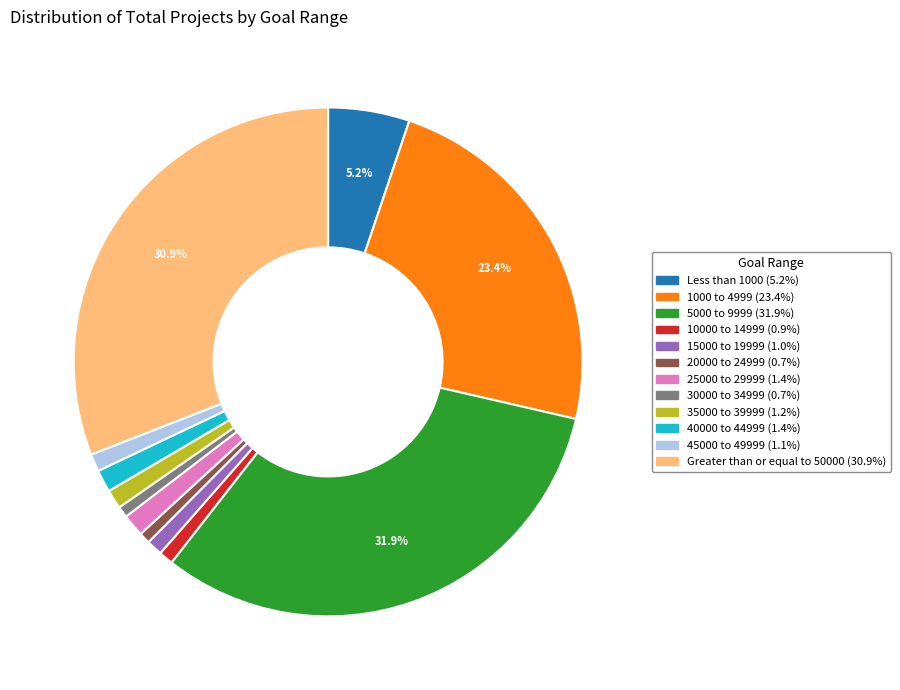

Which slice is the largest?

5000 to 9999